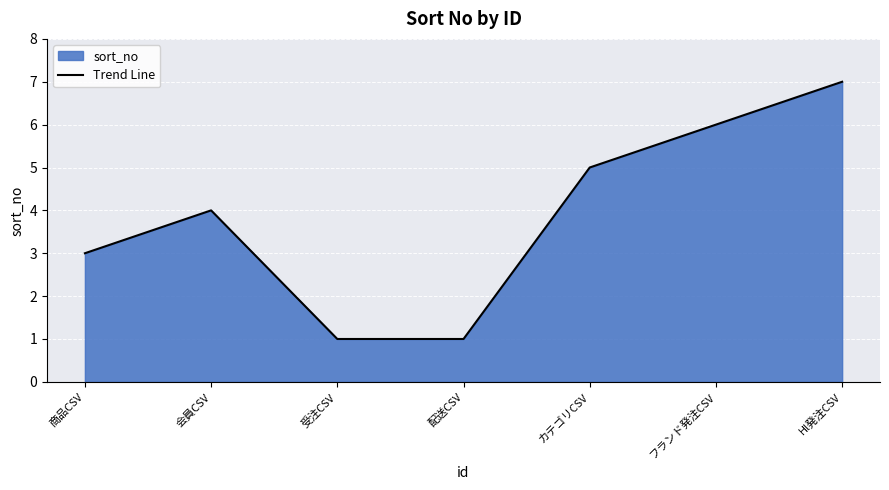

How many values are between 1 and 6?

6